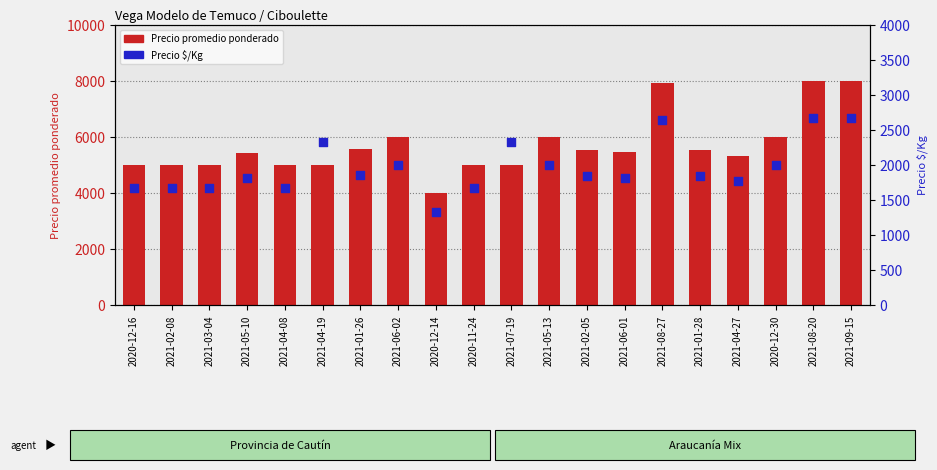

Which series contains the highest Y value?

Precio promedio ponderado